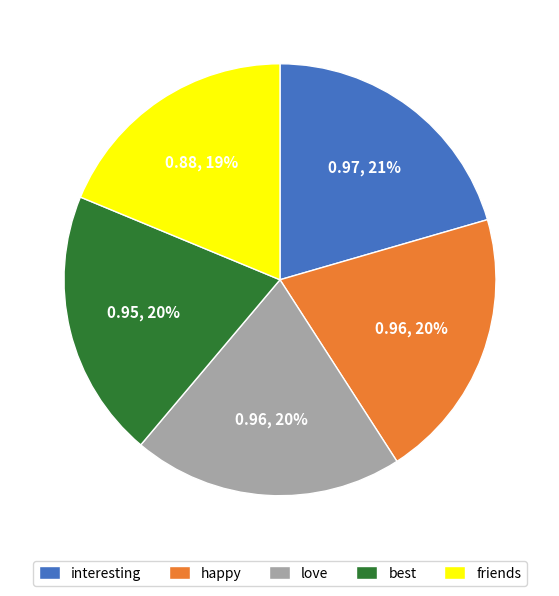

Does any single category account for the majority?

No